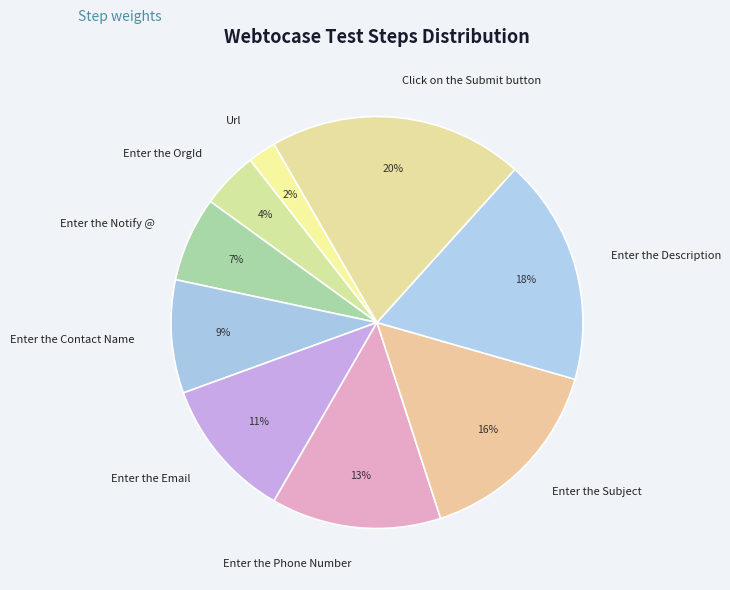

What is the ratio of the value at Url to the value at Enter the Description?

0.1